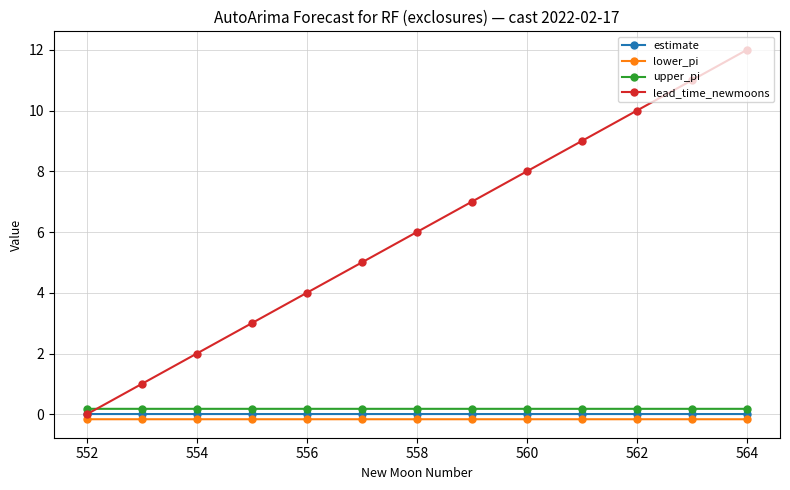

Which series has the largest total across all categories?

lead_time_newmoons